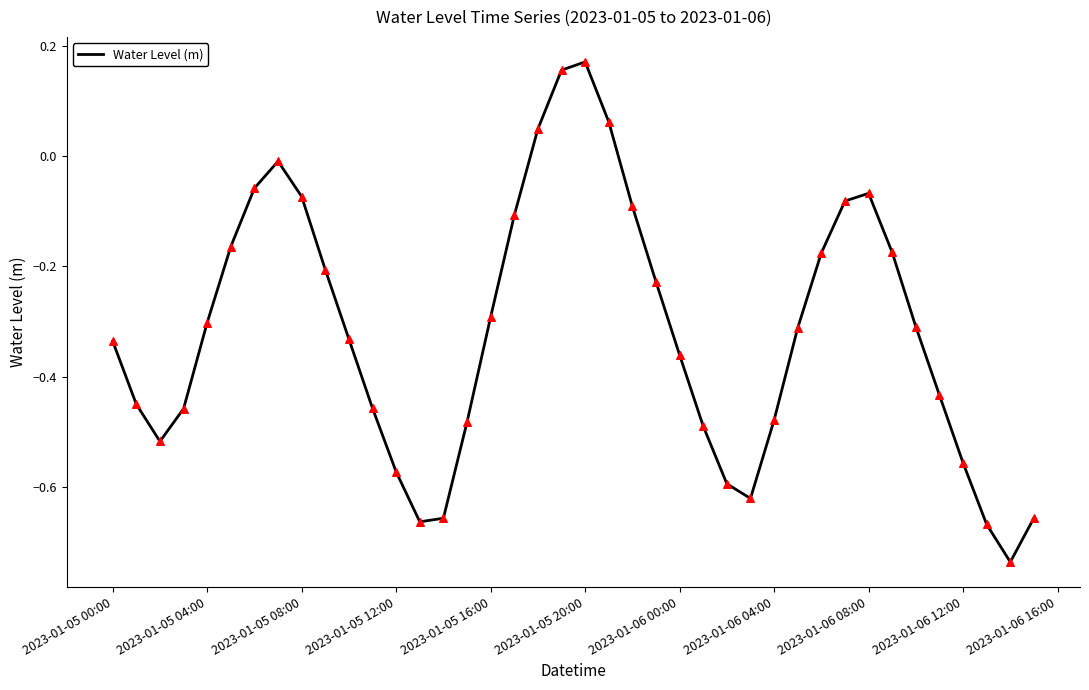

What is the difference between the maximum and minimum values?

0.9